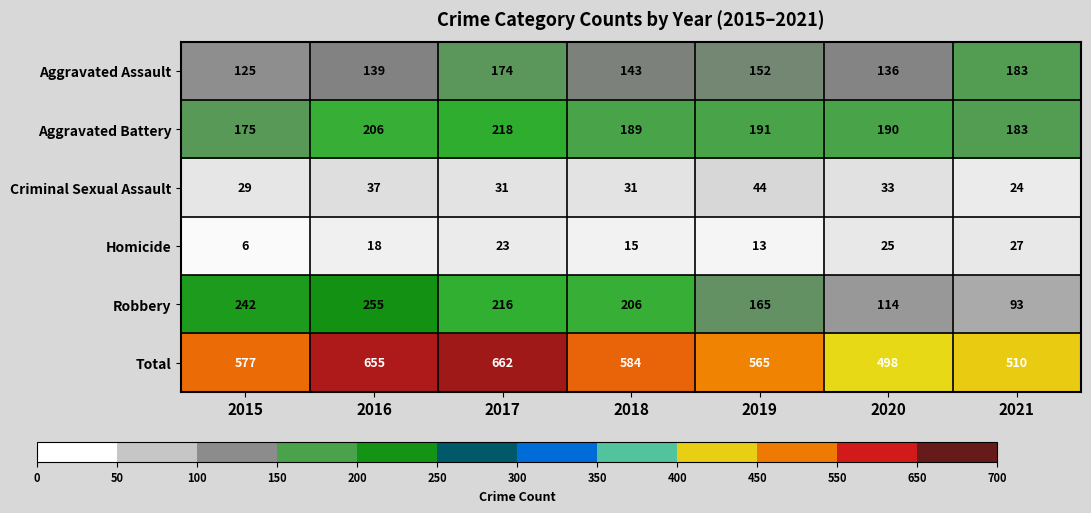

What is the greatest value displayed?

662